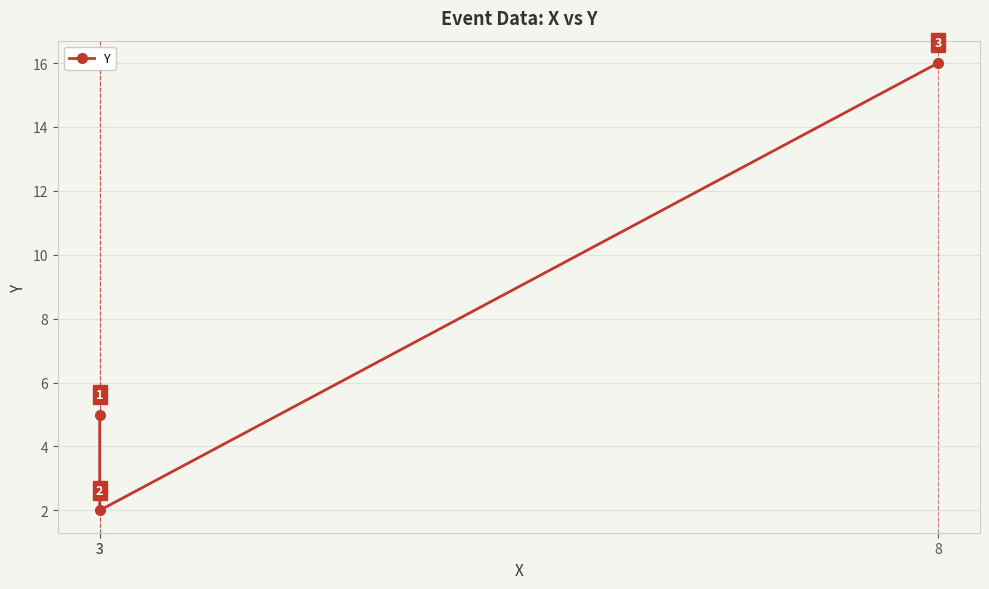

How many lines are shown in the chart?

1